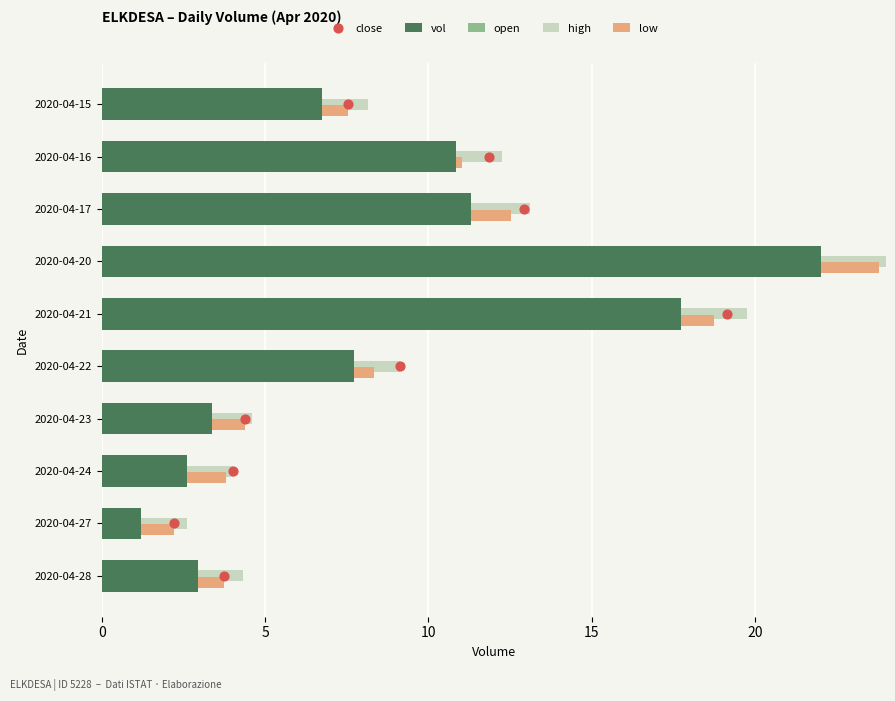

What is the total value across all series at 0?

9.9